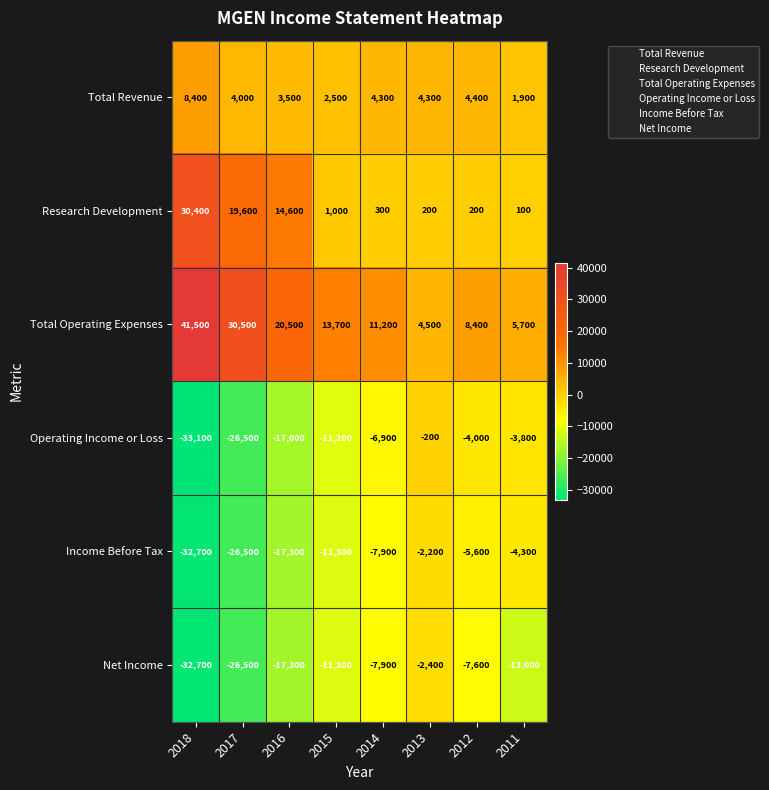

What is the total value across all series at 2014?

-6900